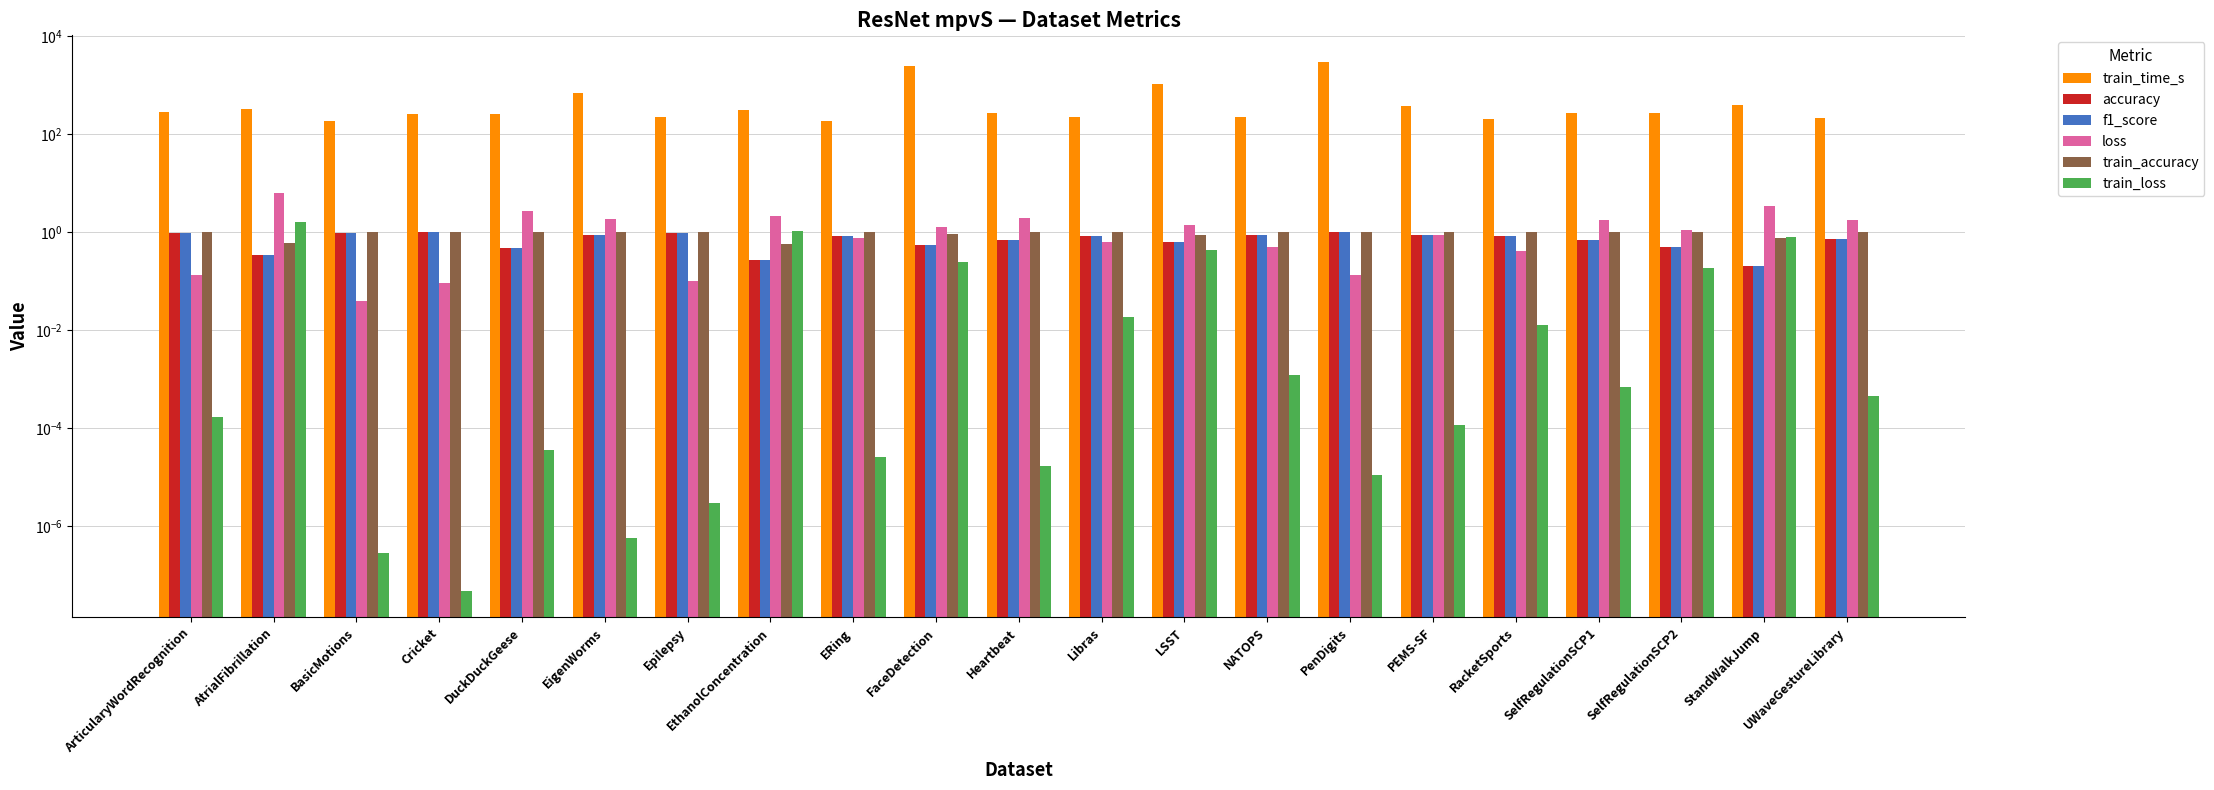

Reading left to right, what are all the values shown in this chart?

train_time_s: ArticularyWordRecognition=275.0	AtrialFibrillation=317.0	BasicMotions=186.0	Cricket=251.0	DuckDuckGeese=254.0	EigenWorms=693.0	Epilepsy=219.0	EthanolConcentration=316.0	ERing=188.0	FaceDetection=2456.0	Heartbeat=270.0	Libras=222.0	LSST=1066.0	NATOPS=218.0	PenDigits=2973.0	PEMS-SF=378.0	RacketSports=207.0	SelfRegulationSCP1=266.0	SelfRegulationSCP2=263.0	StandWalkJump=384.0	UWaveGestureLibrary=216.0
accuracy: ArticularyWordRecognition=1.0	AtrialFibrillation=0.3	BasicMotions=1.0	Cricket=1.0	DuckDuckGeese=0.5	EigenWorms=0.9	Epilepsy=1.0	EthanolConcentration=0.3	ERing=0.8	FaceDetection=0.5	Heartbeat=0.7	Libras=0.8	LSST=0.6	NATOPS=0.9	PenDigits=1.0	PEMS-SF=0.9	RacketSports=0.8	SelfRegulationSCP1=0.7	SelfRegulationSCP2=0.5	StandWalkJump=0.2	UWaveGestureLibrary=0.7
f1_score: ArticularyWordRecognition=1.0	AtrialFibrillation=0.3	BasicMotions=1.0	Cricket=1.0	DuckDuckGeese=0.5	EigenWorms=0.9	Epilepsy=1.0	EthanolConcentration=0.3	ERing=0.8	FaceDetection=0.5	Heartbeat=0.7	Libras=0.8	LSST=0.6	NATOPS=0.9	PenDigits=1.0	PEMS-SF=0.9	RacketSports=0.8	SelfRegulationSCP1=0.7	SelfRegulationSCP2=0.5	StandWalkJump=0.2	UWaveGestureLibrary=0.7
loss: ArticularyWordRecognition=0.1	AtrialFibrillation=6.3	BasicMotions=0.0	Cricket=0.1	DuckDuckGeese=2.7	EigenWorms=1.8	Epilepsy=0.1	EthanolConcentration=2.1	ERing=0.8	FaceDetection=1.2	Heartbeat=1.9	Libras=0.6	LSST=1.4	NATOPS=0.5	PenDigits=0.1	PEMS-SF=0.9	RacketSports=0.4	SelfRegulationSCP1=1.8	SelfRegulationSCP2=1.1	StandWalkJump=3.4	UWaveGestureLibrary=1.7
train_accuracy: ArticularyWordRecognition=1.0	AtrialFibrillation=0.6	BasicMotions=1.0	Cricket=1.0	DuckDuckGeese=1.0	EigenWorms=1.0	Epilepsy=1.0	EthanolConcentration=0.6	ERing=1.0	FaceDetection=0.9	Heartbeat=1.0	Libras=1.0	LSST=0.9	NATOPS=1.0	PenDigits=1.0	PEMS-SF=1.0	RacketSports=1.0	SelfRegulationSCP1=1.0	SelfRegulationSCP2=1.0	StandWalkJump=0.8	UWaveGestureLibrary=1.0
train_loss: ArticularyWordRecognition=0.0	AtrialFibrillation=1.6	BasicMotions=0.0	Cricket=0.0	DuckDuckGeese=0.0	EigenWorms=0.0	Epilepsy=0.0	EthanolConcentration=1.0	ERing=0.0	FaceDetection=0.2	Heartbeat=0.0	Libras=0.0	LSST=0.4	NATOPS=0.0	PenDigits=0.0	PEMS-SF=0.0	RacketSports=0.0	SelfRegulationSCP1=0.0	SelfRegulationSCP2=0.2	StandWalkJump=0.8	UWaveGestureLibrary=0.0